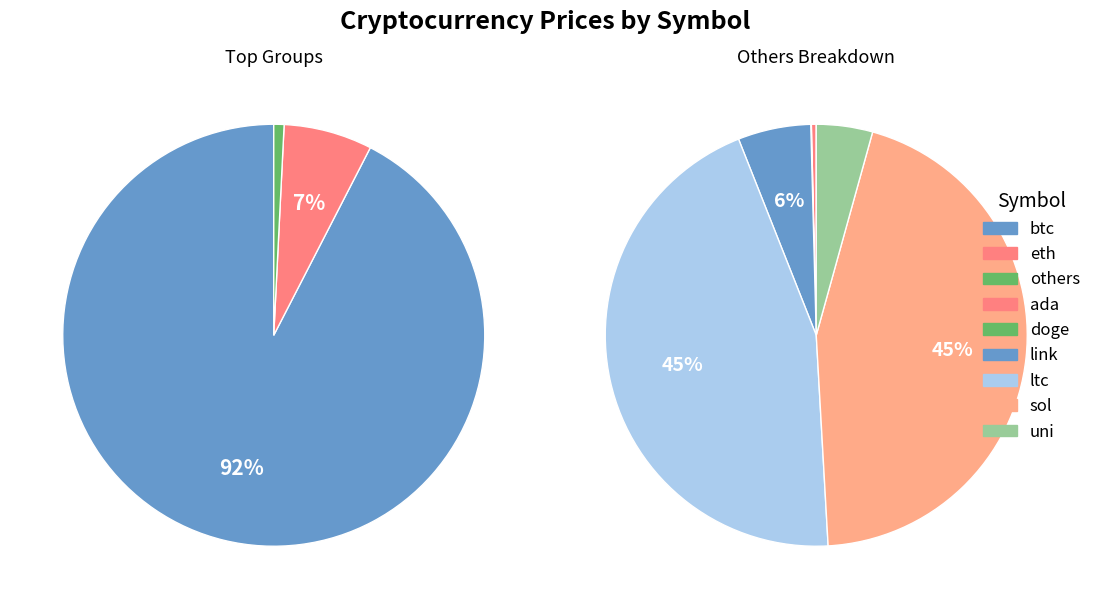

Is it true that link is 6% of the pie?

False